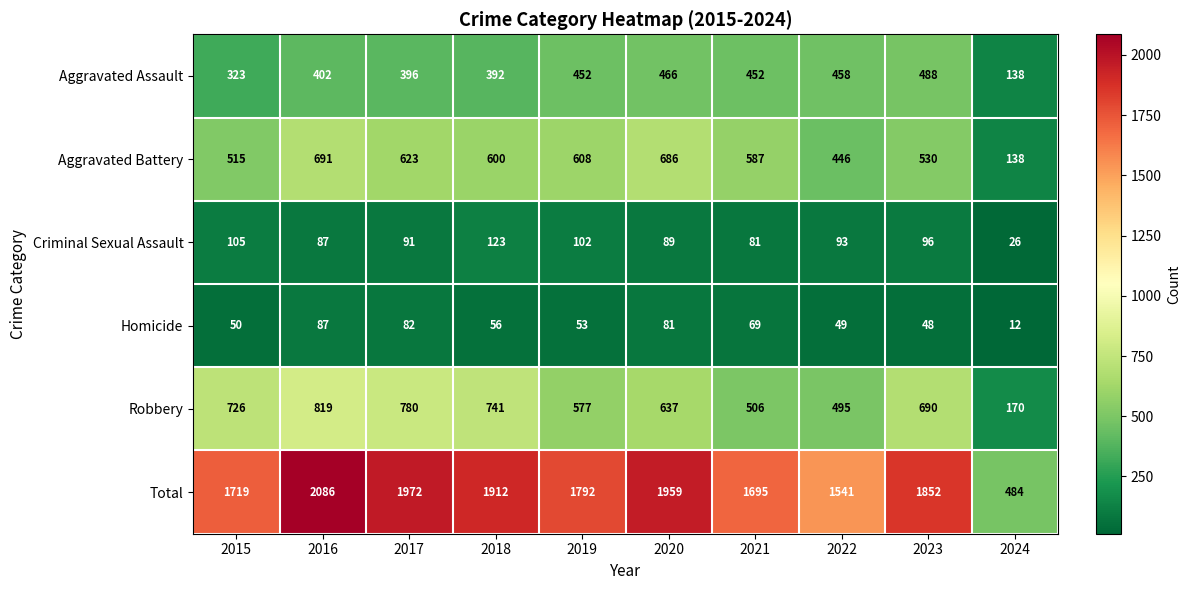

What is the difference between the Aggravated Assault values at 2019 and 2023?

36